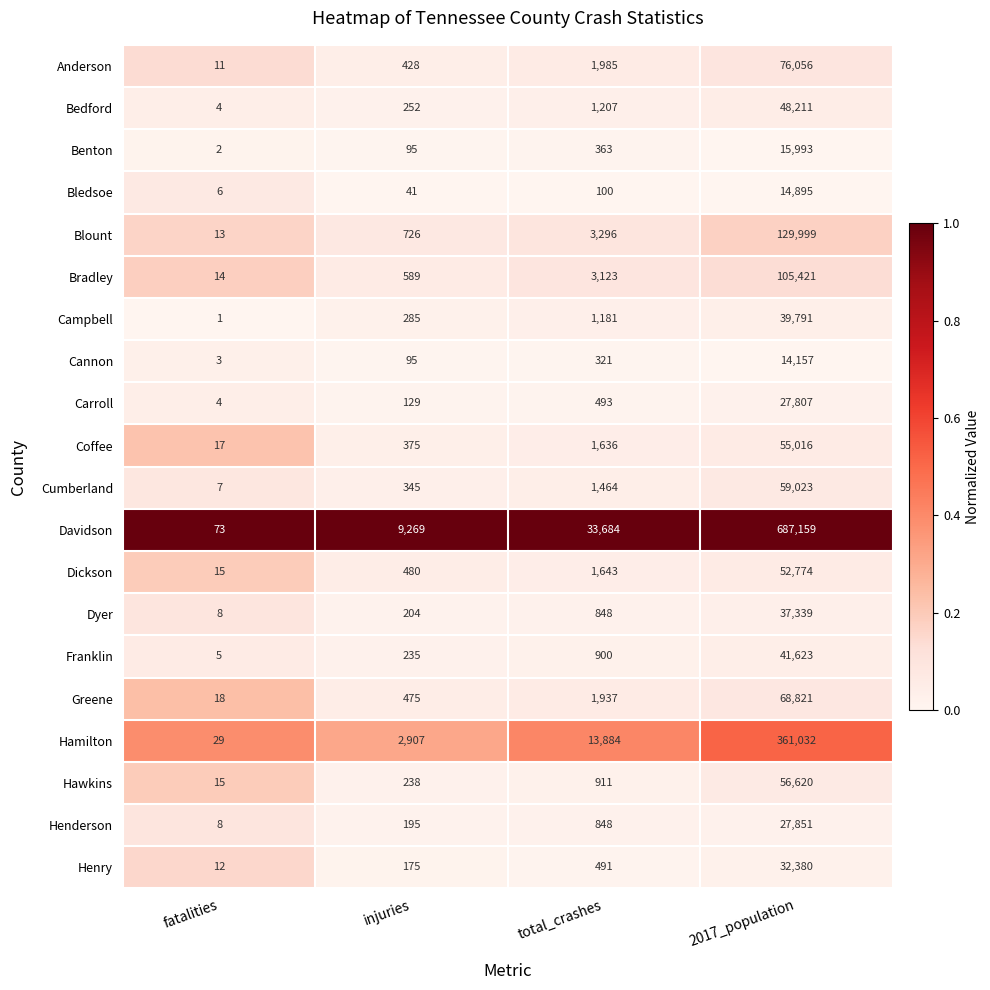

Between injuries and total_crashes, which series saw the biggest shift?

Davidson